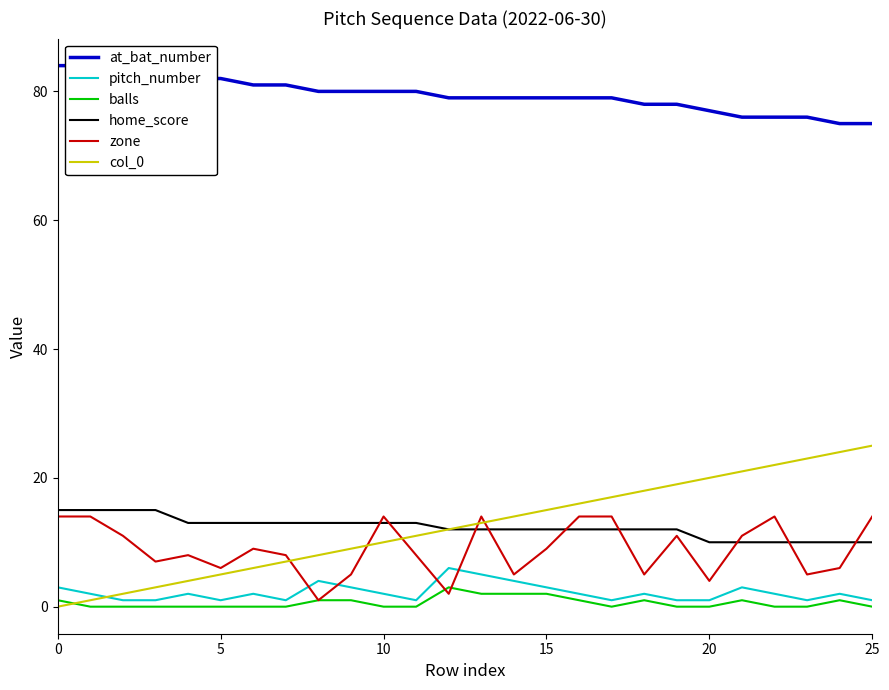

True or false: home_score and balls cross at least once.

False